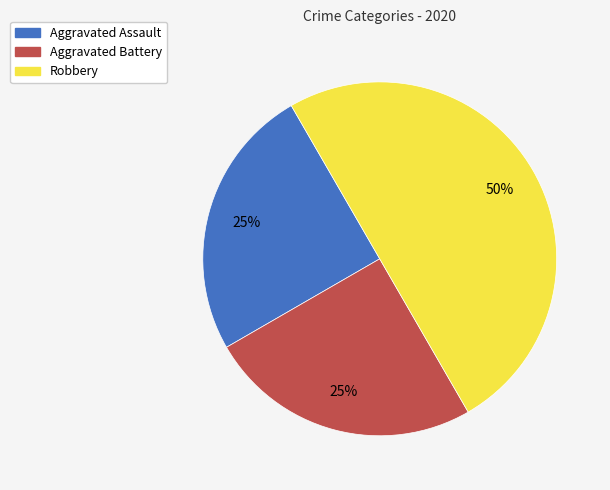

Which slice is the largest?

Robbery